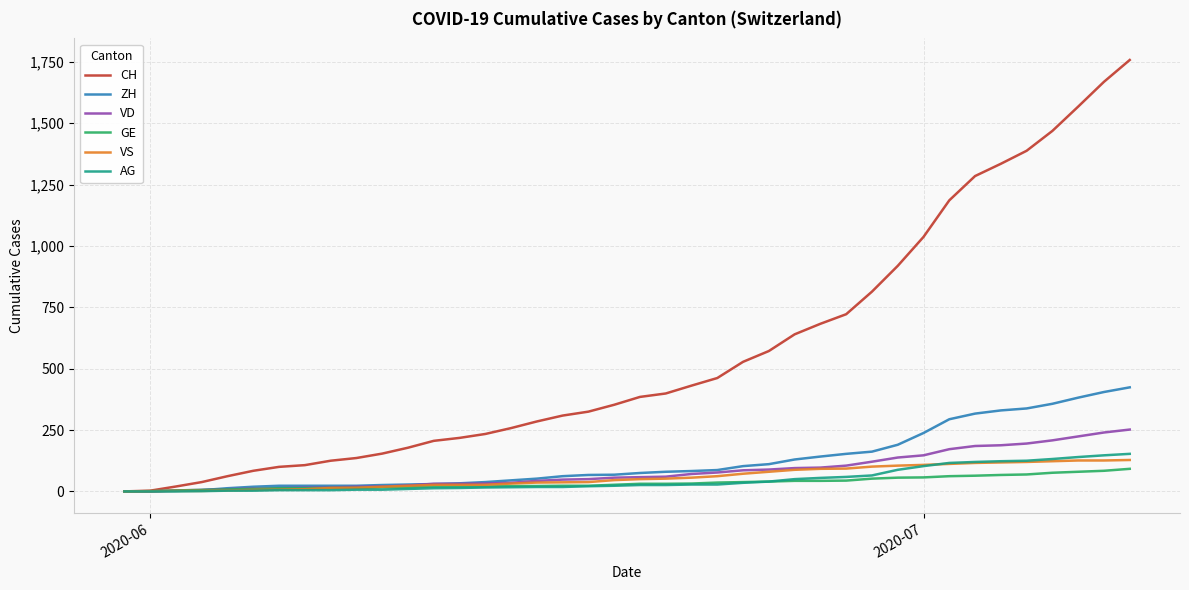

Which series has the largest total across all categories?

CH